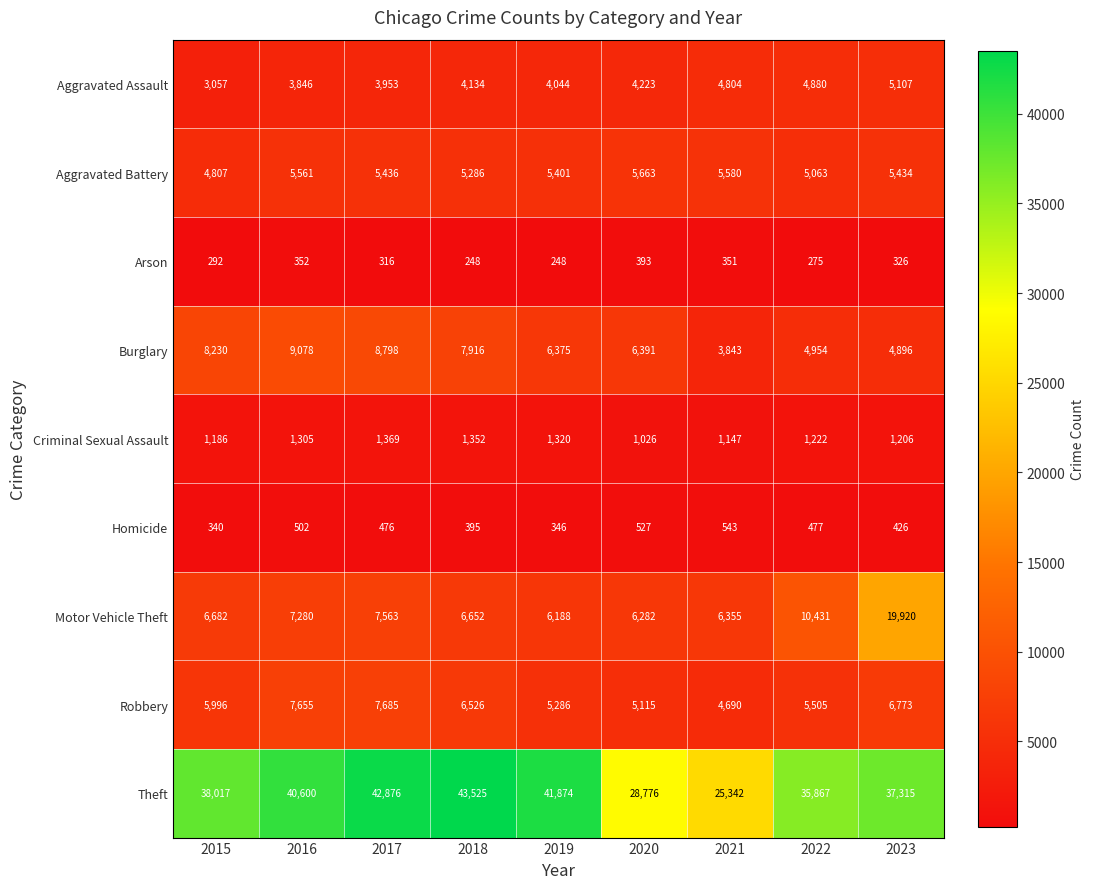

What is the difference between the highest and lowest values at 2019?

41626